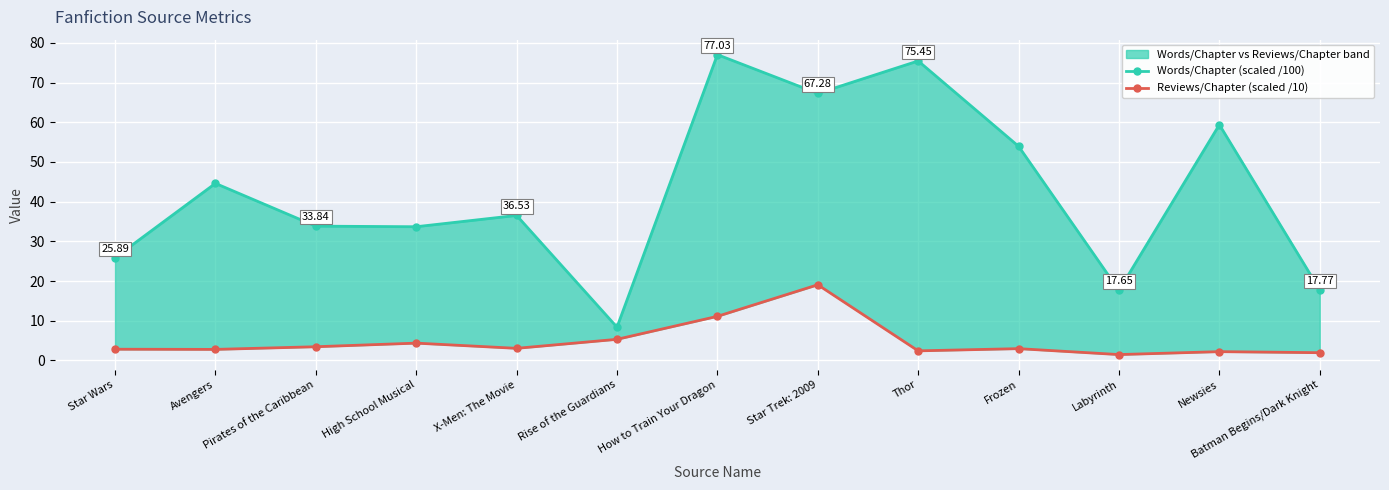

Reading left to right, extract all data points from this chart.

Words/Chapter (scaled /100): 25.9	44.6	33.8	33.7	36.5	8.4	77.0	67.3	75.4	53.9	17.7	59.4	17.8
Reviews/Chapter (scaled /10): 2.8	2.8	3.5	4.4	3.1	5.3	11.1	19.1	2.4	3.0	1.5	2.2	2.0